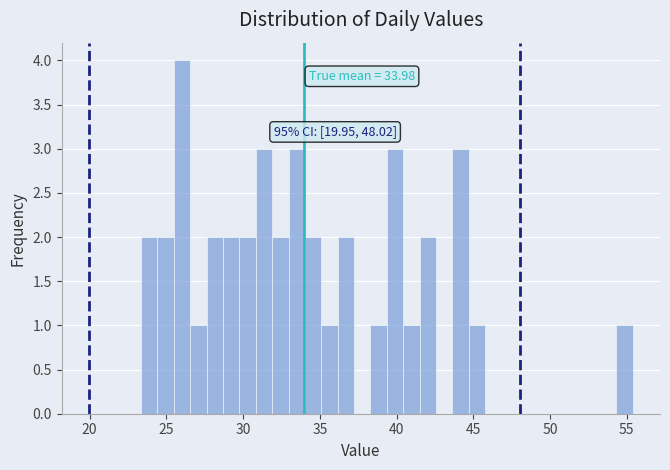

Around what value on the x-axis is the tallest bar? Give the approximate position of its centre, as read against the axis.

26.0